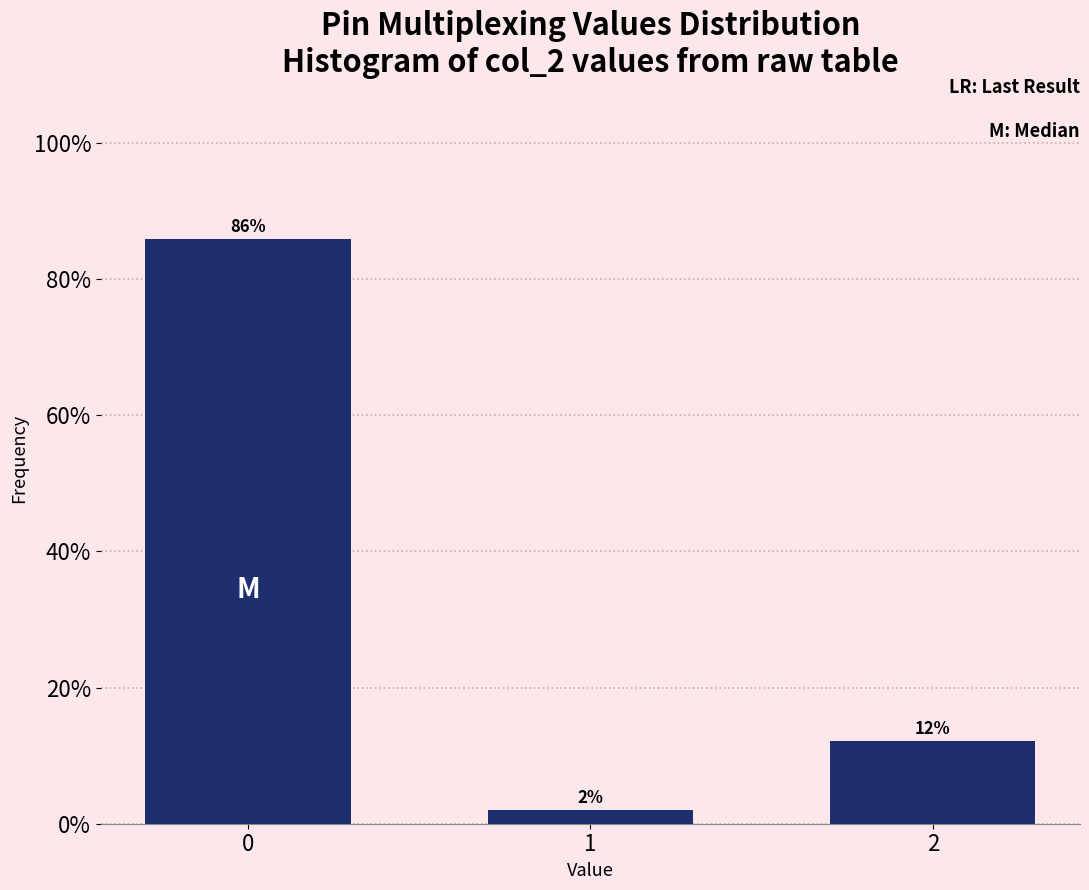

What is the smallest value displayed?

2.0